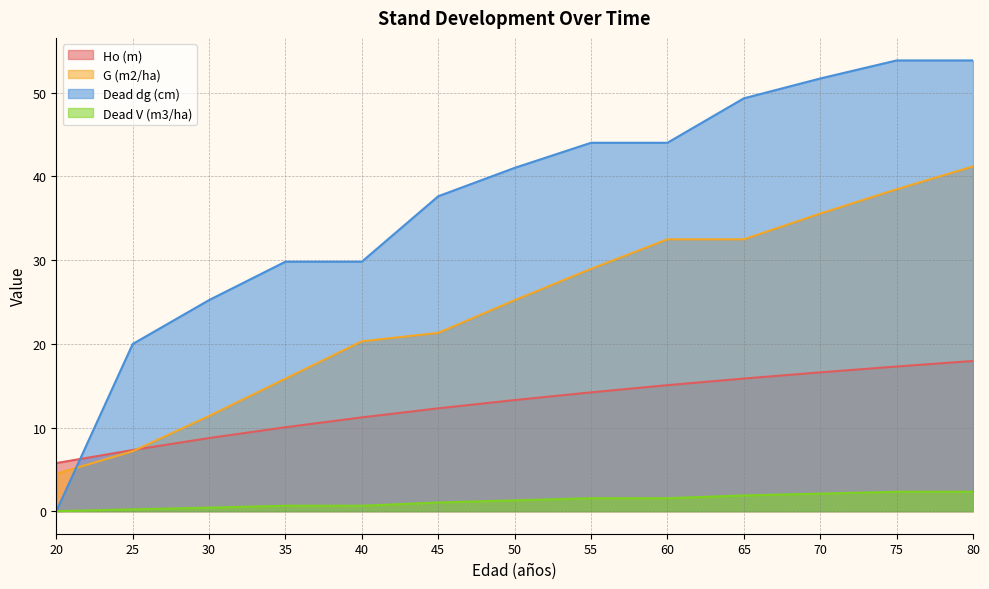

True or false: Ho (m) and G (m2/ha) cross at least once.

True